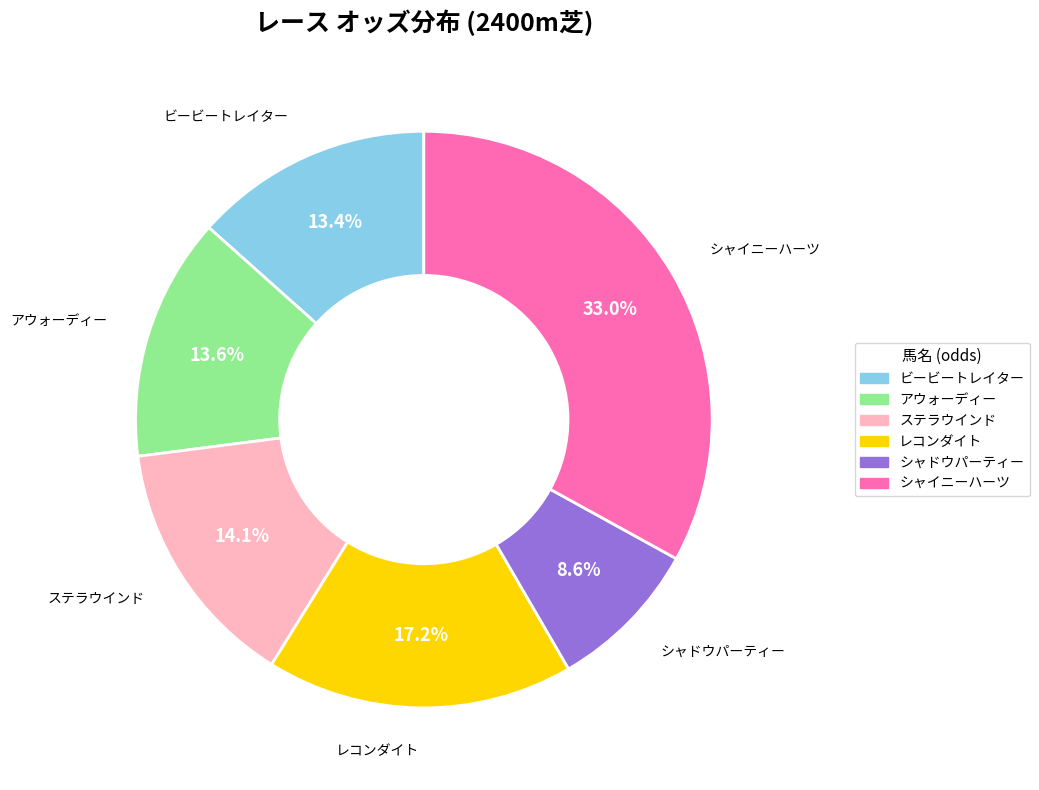

Is there any slice that represents more than half of the pie?

No